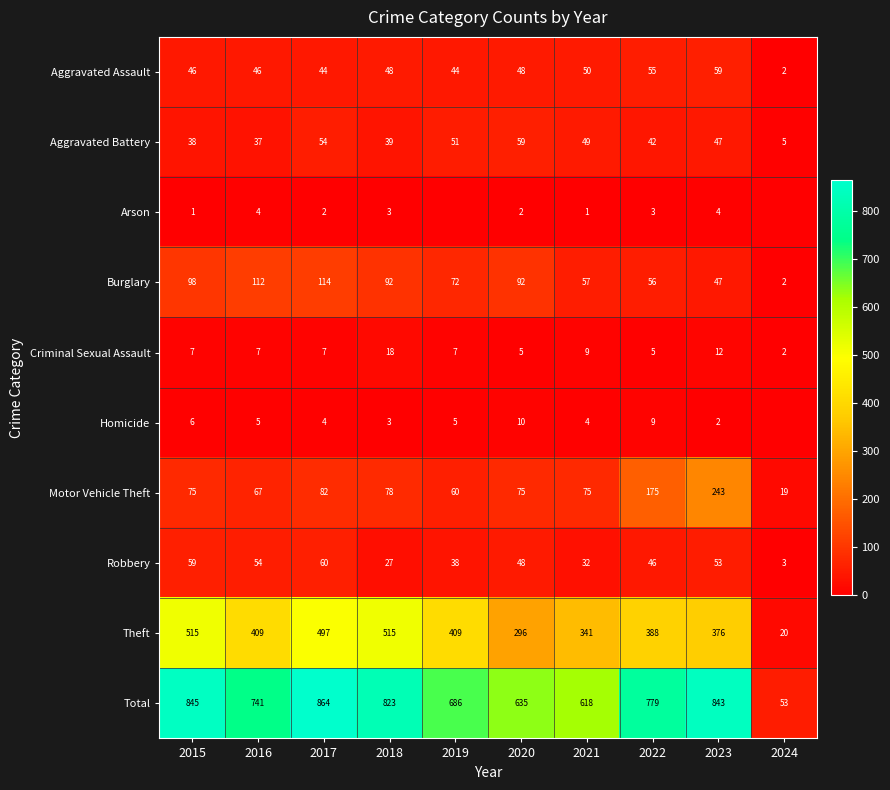

What is the maximum value for Robbery?

60